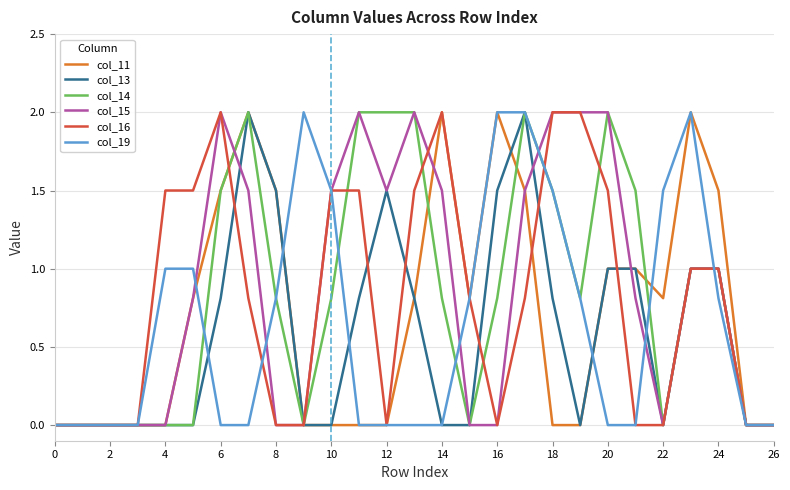

What is the highest value of the col_16 series?

2.0